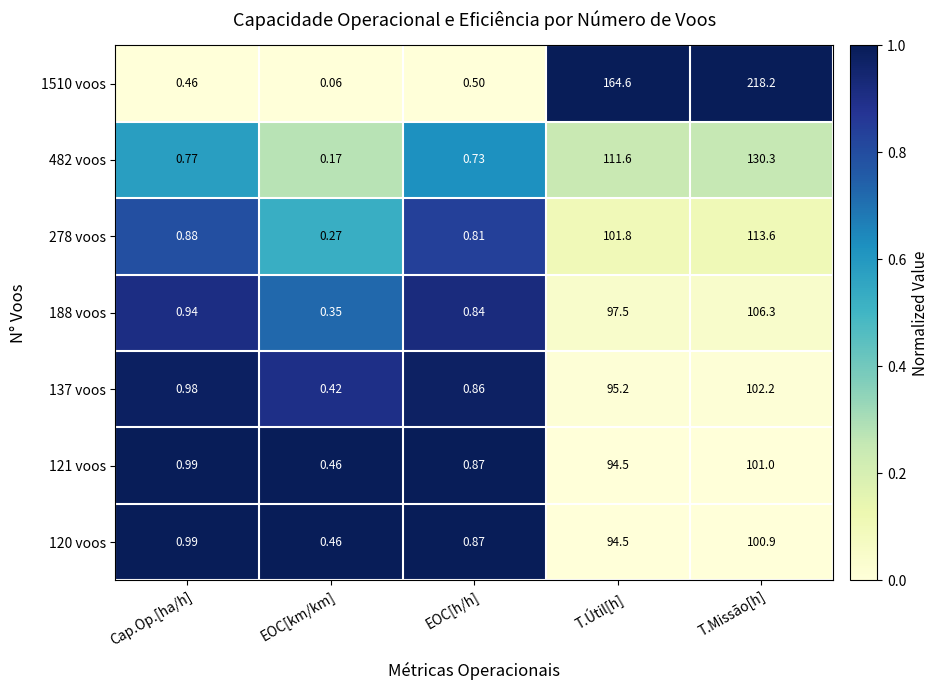

At which category is the sum across all series the highest?

T.Missão[h]